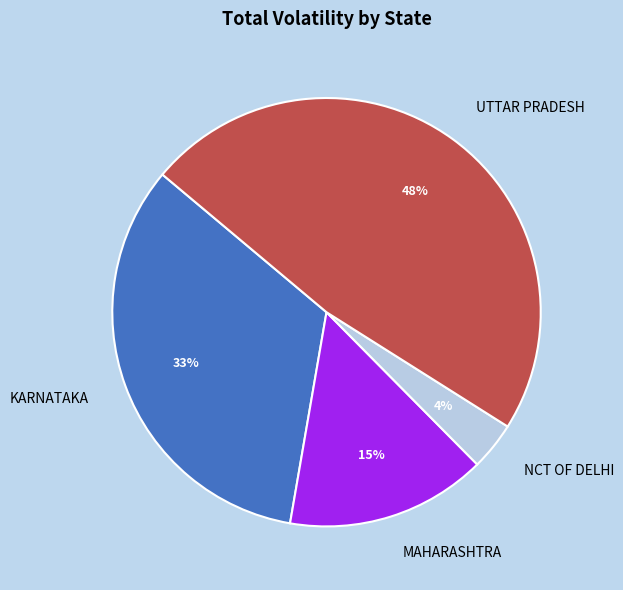

To the nearest percent, what percentage of the pie is UTTAR PRADESH?

48%